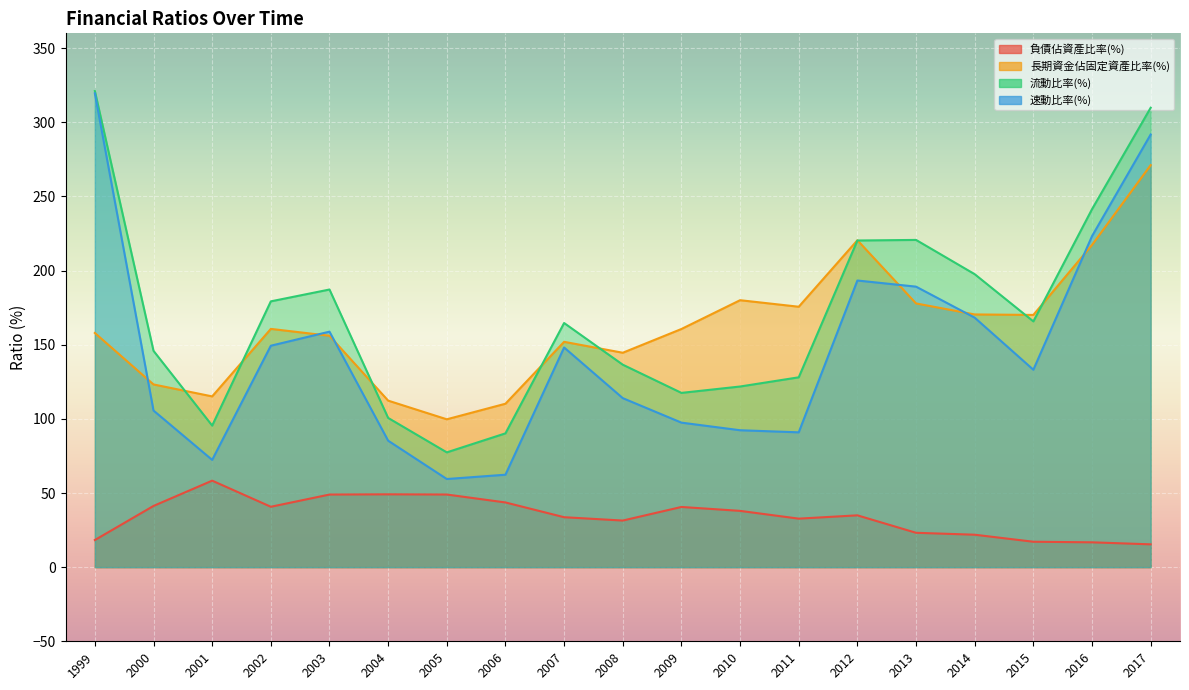

What are all the series names shown in the legend?

負債佔資產比率(%), 長期資金佔固定資產比率(%), 流動比率(%), 速動比率(%)